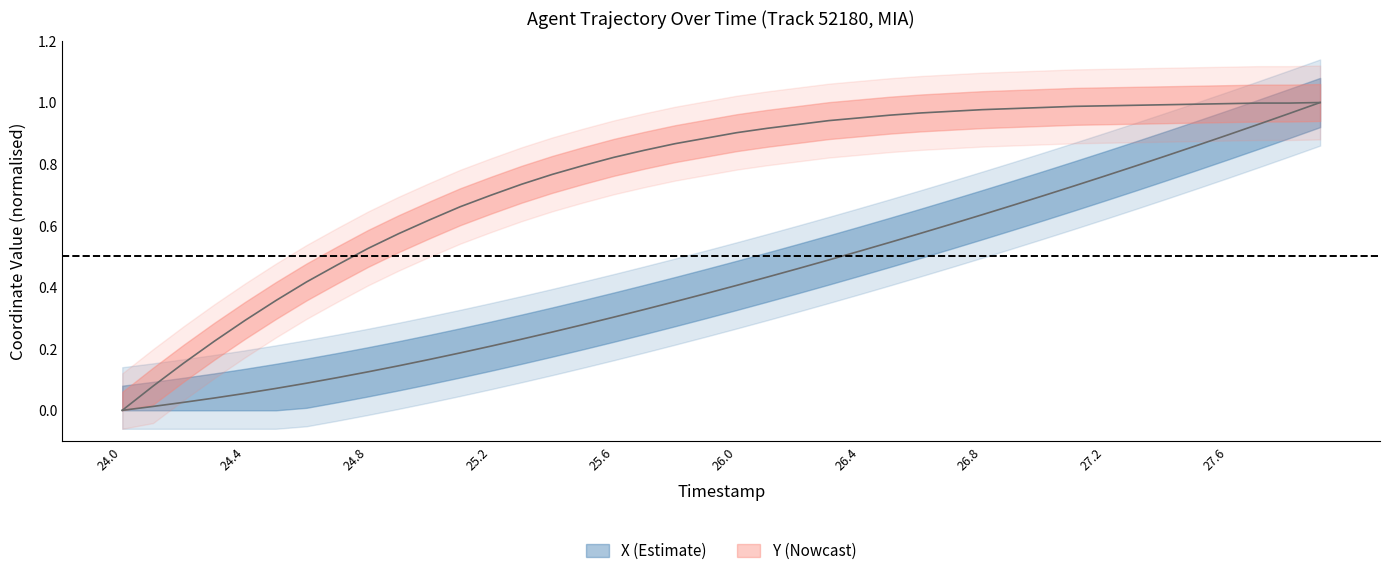

Count the number of categories in the chart.

40